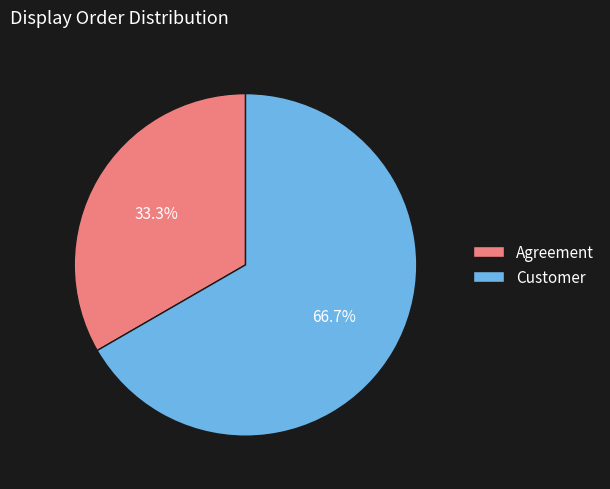

To the nearest percent, what is the average slice percentage?

50%